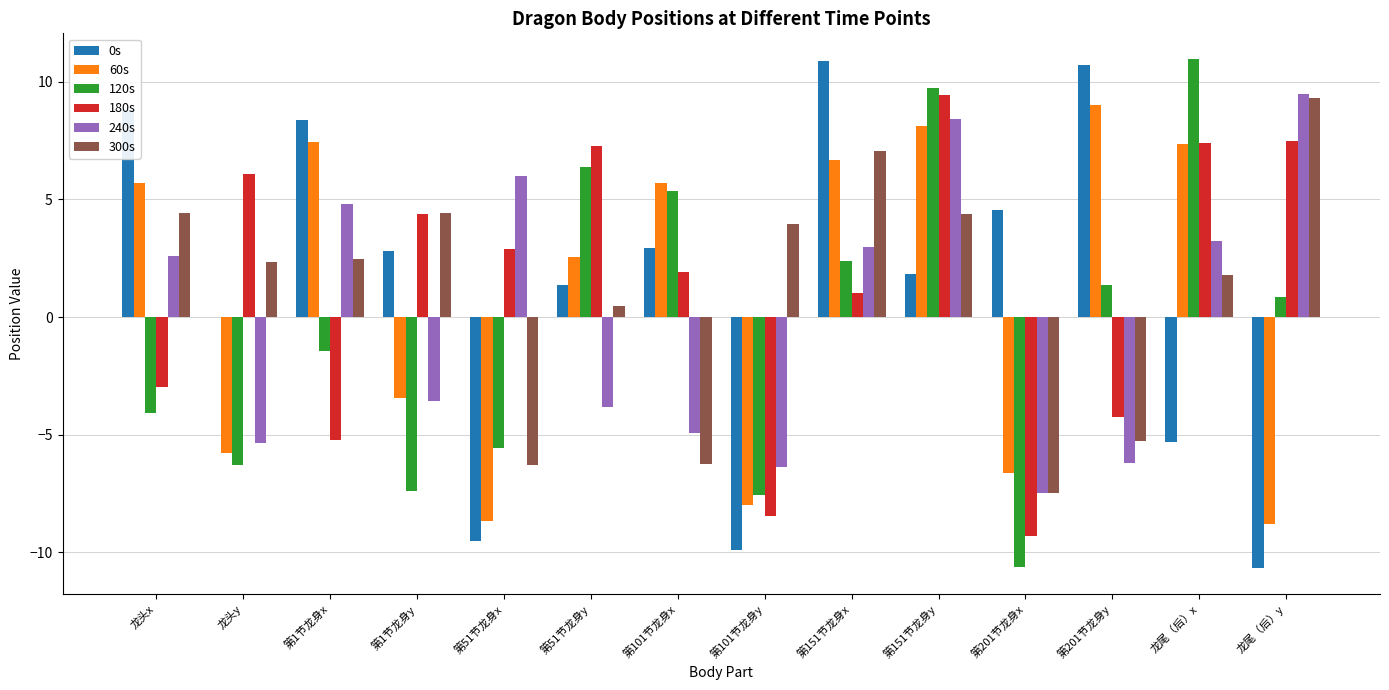

How many groups of bars are there?

14